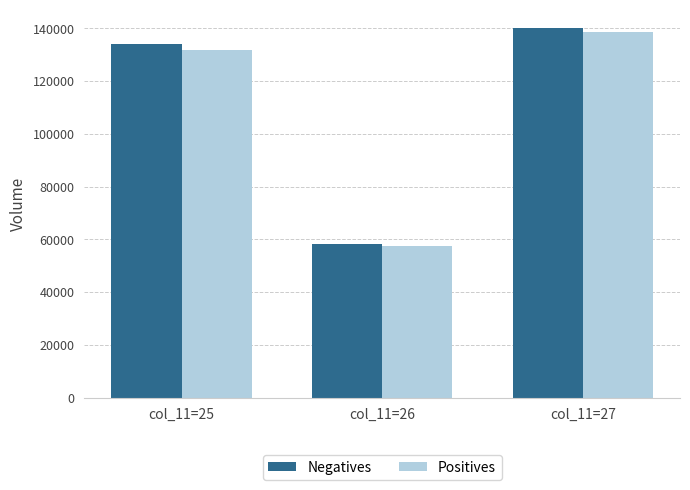

List the series in order of their overall mean, lowest first.

Positives, Negatives